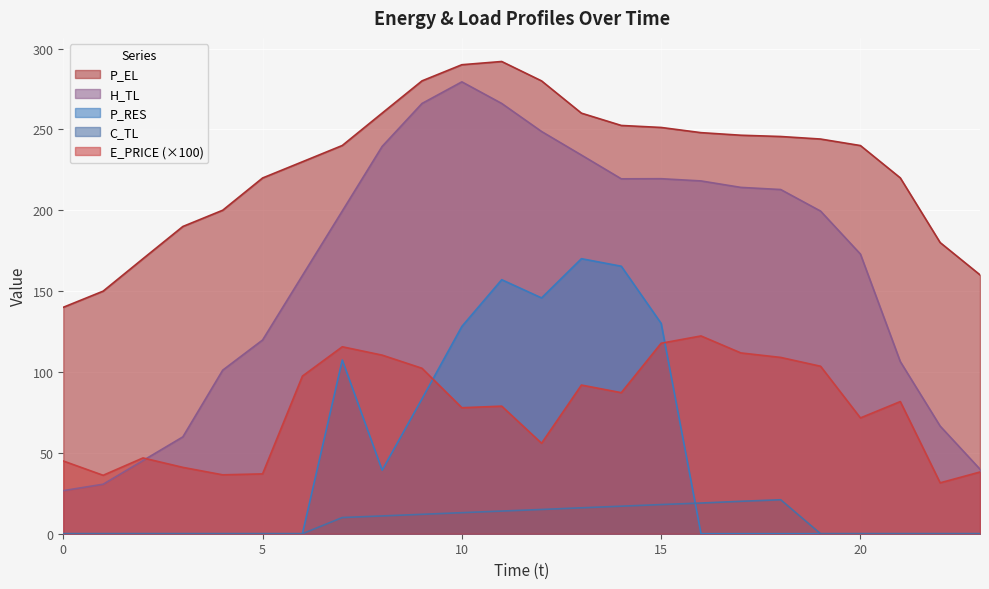

The C_TL series shows 11.0 at 8. True or false?

True